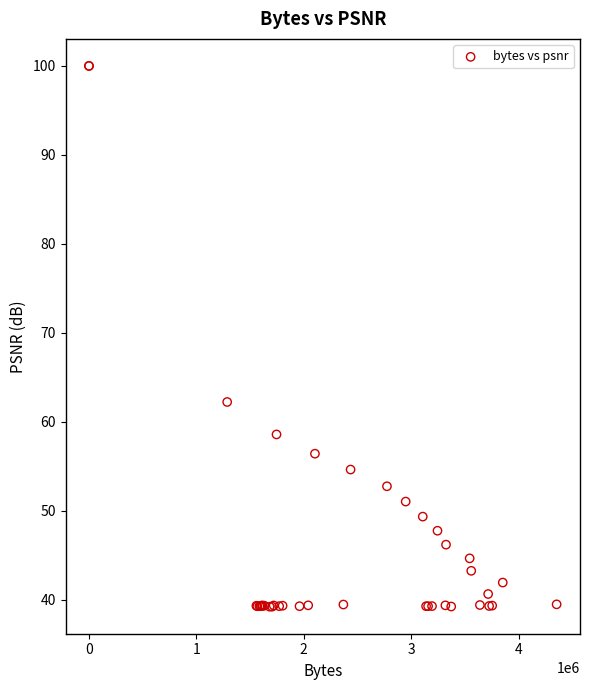

What Y value in the scatter plot is closest to 69?

62.2